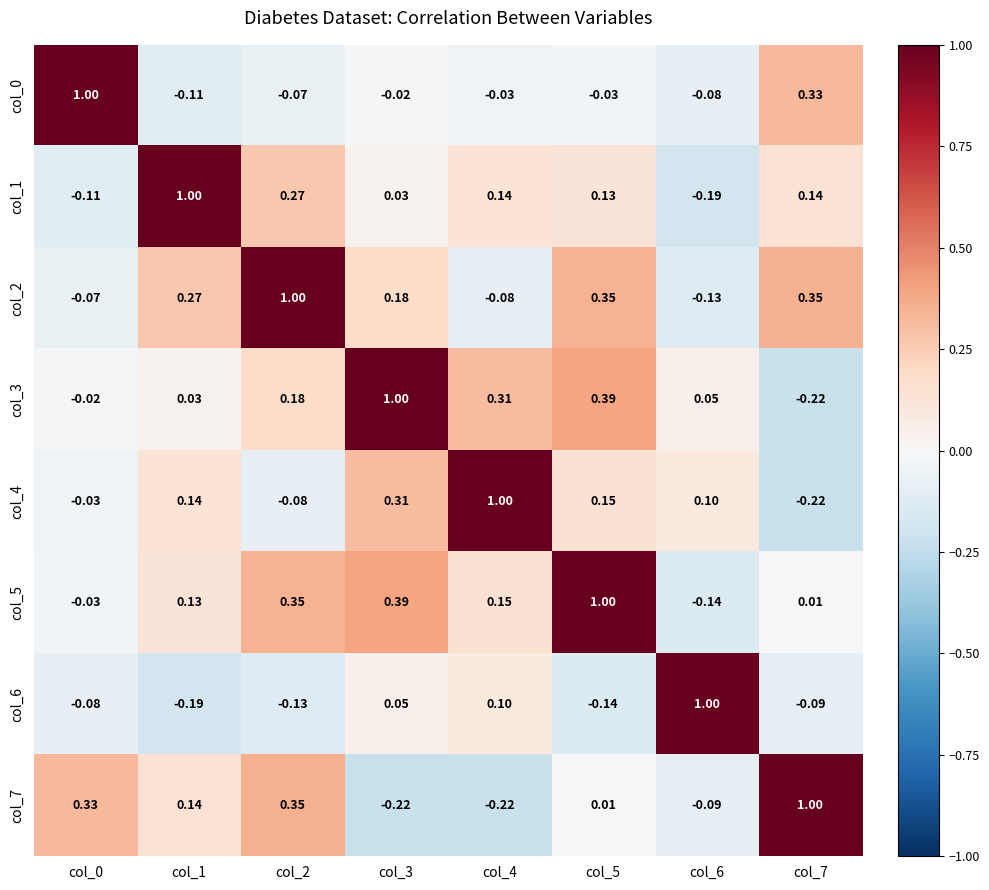

How many values in col_6 are above zero?

3